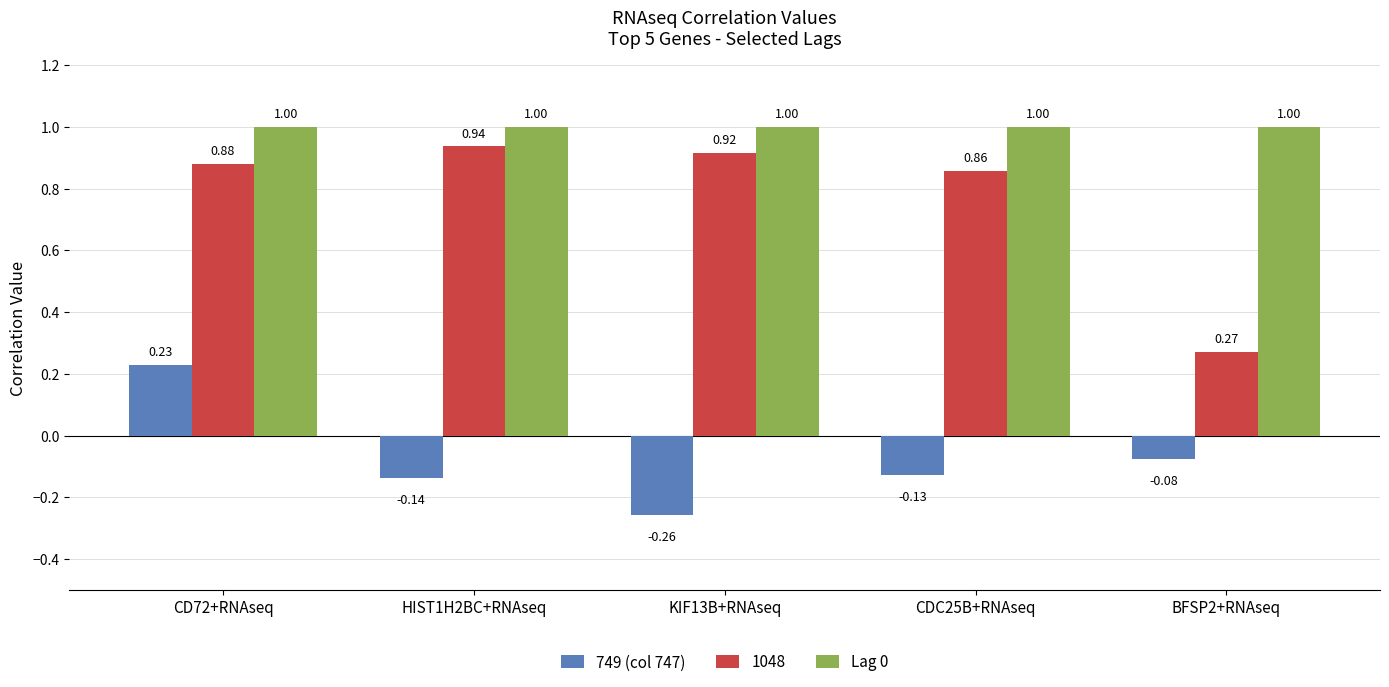

What is the total value across all series at KIF13B+RNAseq?

1.7